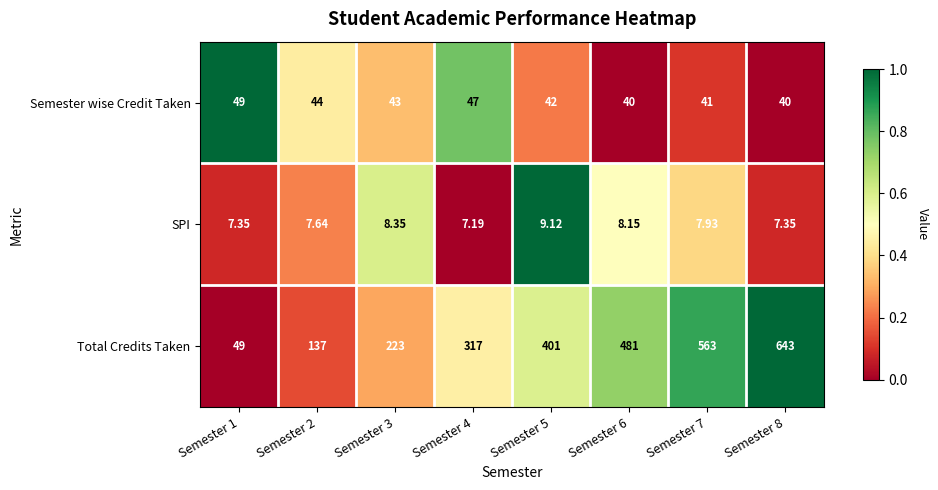

Is the value of Total Credits Taken at Semester 6 greater than the value of SPI at Semester 6?

Yes